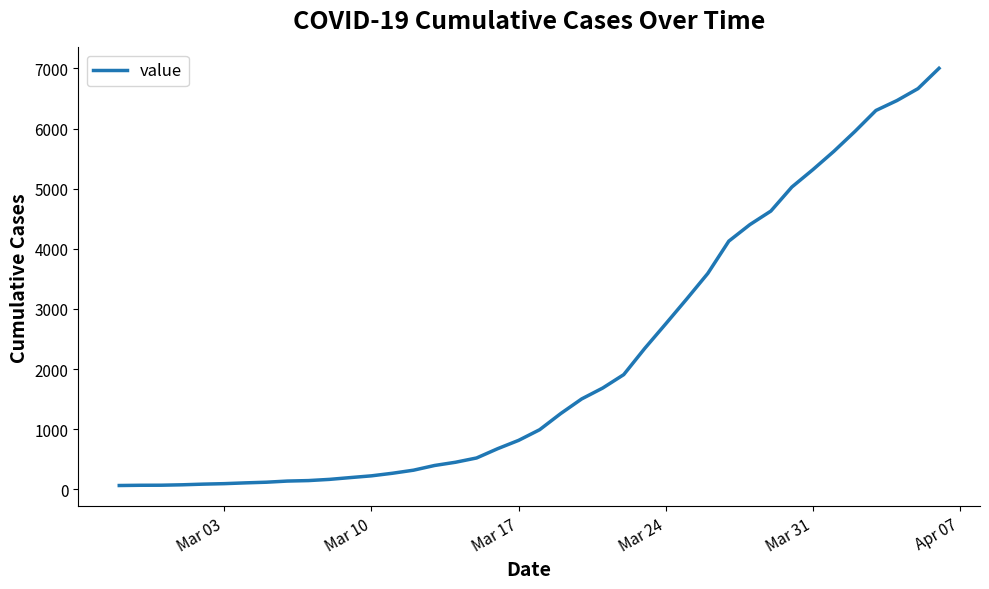

Does the chart display data point markers on the line(s)?

No